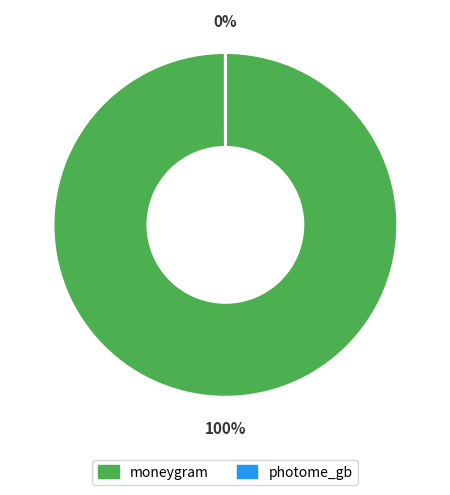

What is the smallest slice in the pie chart?

photome_gb